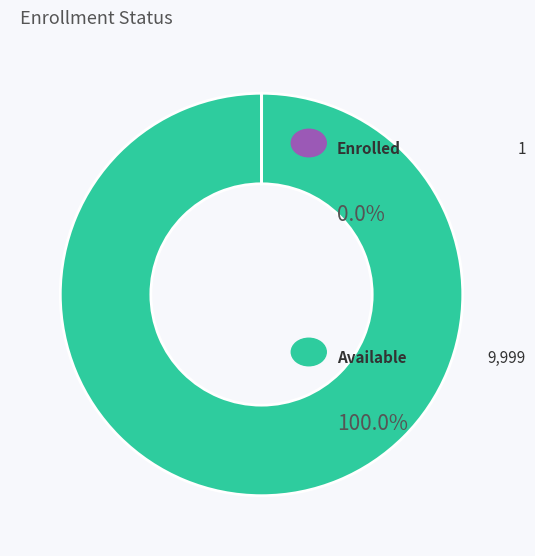

Does any single category account for the majority?

Yes